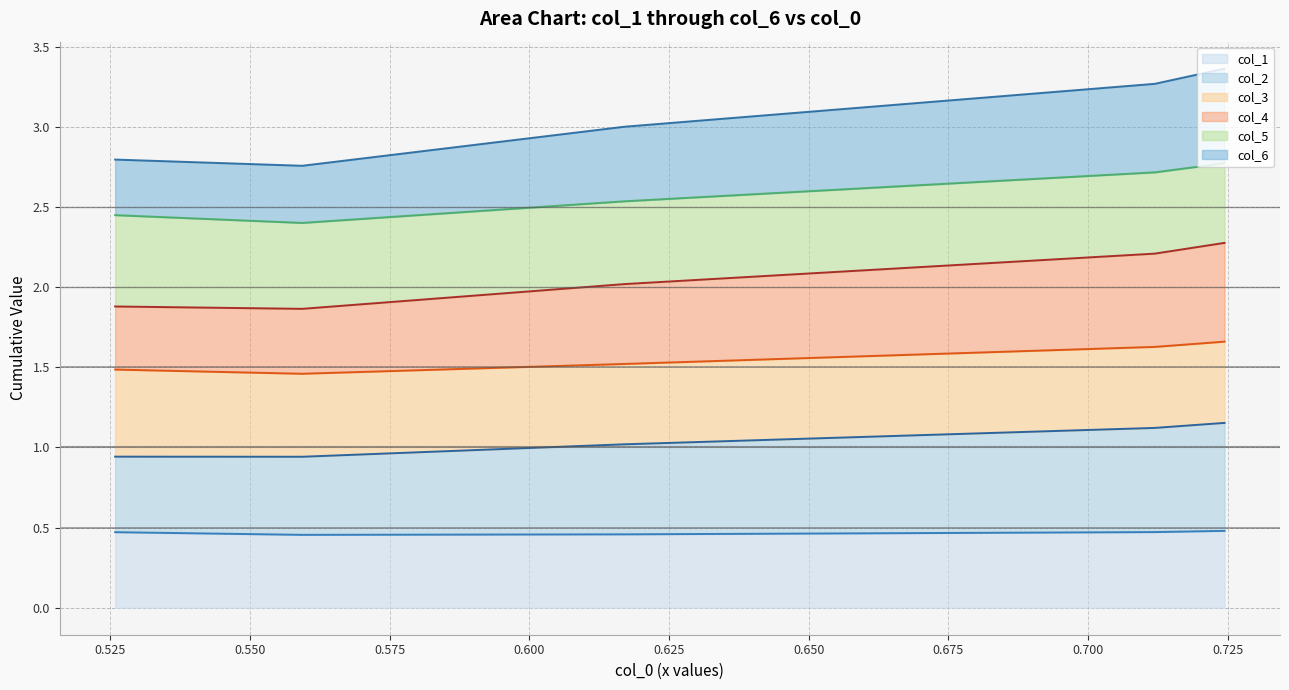

What are all the series names shown in the legend?

col_1, col_2, col_3, col_4, col_5, col_6